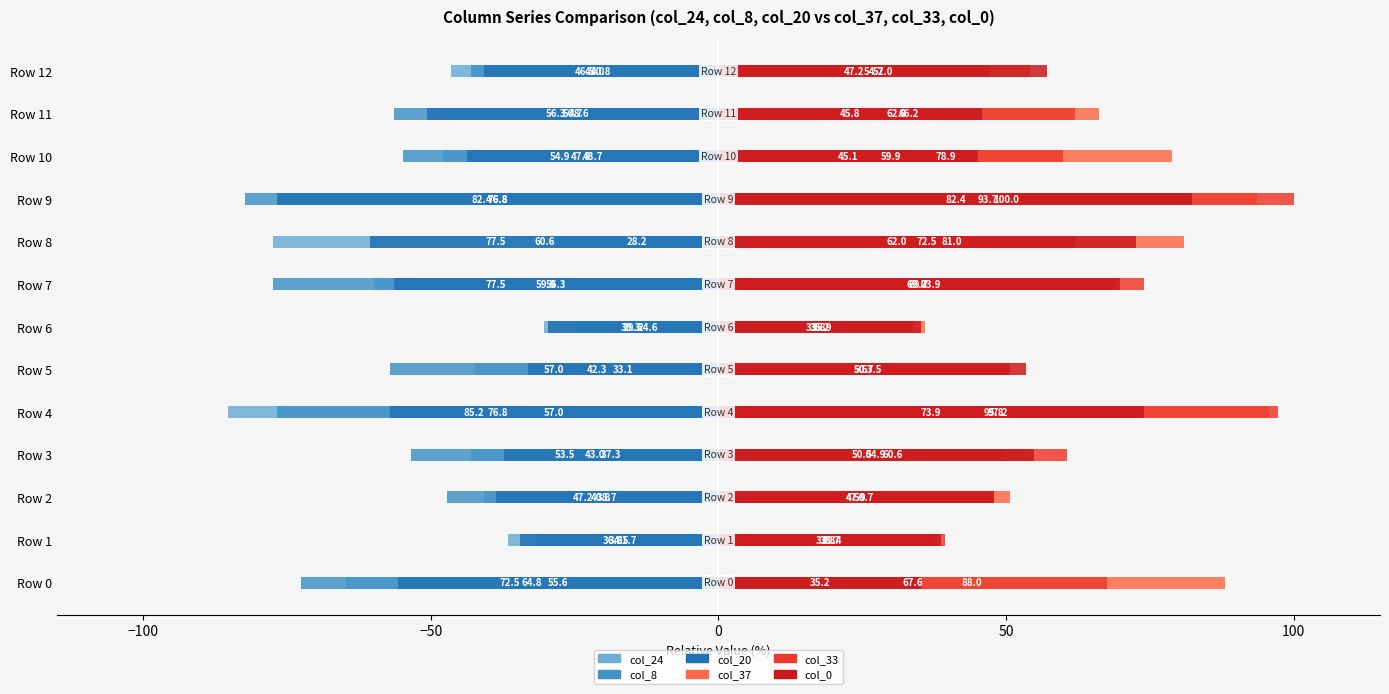

The col_0 series shows 85.5 at Row 2. True or false?

False